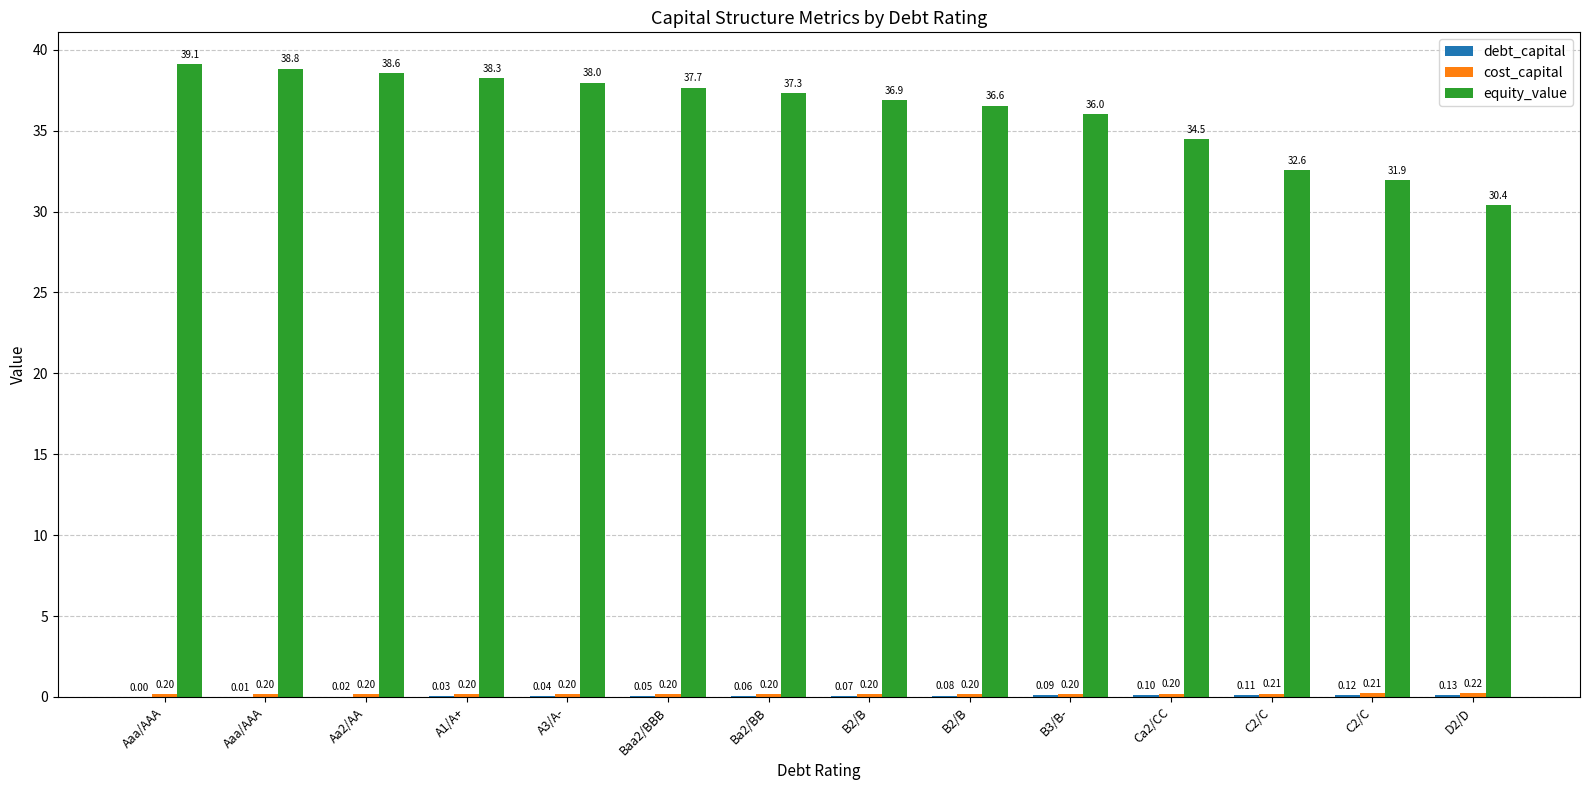

List the labels in order of debt_capital value, smallest first.

Aaa/AAA, Aaa/AAA, Aa2/AA, A1/A+, A3/A-, Baa2/BBB, Ba2/BB, B2/B, B2/B, B3/B-, Ca2/CC, C2/C, C2/C, D2/D